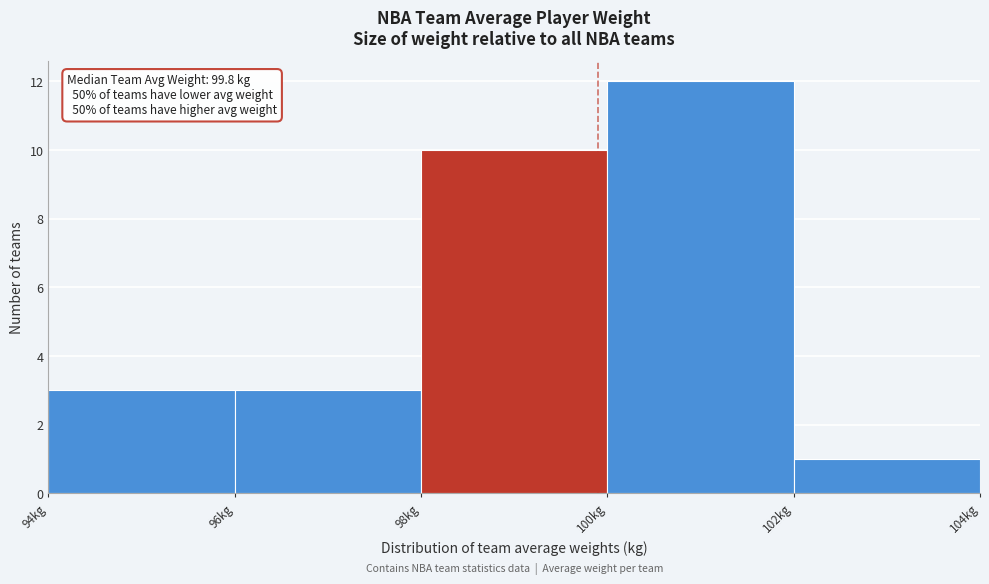

Which range on the x-axis has the tallest bar?

100 to 102